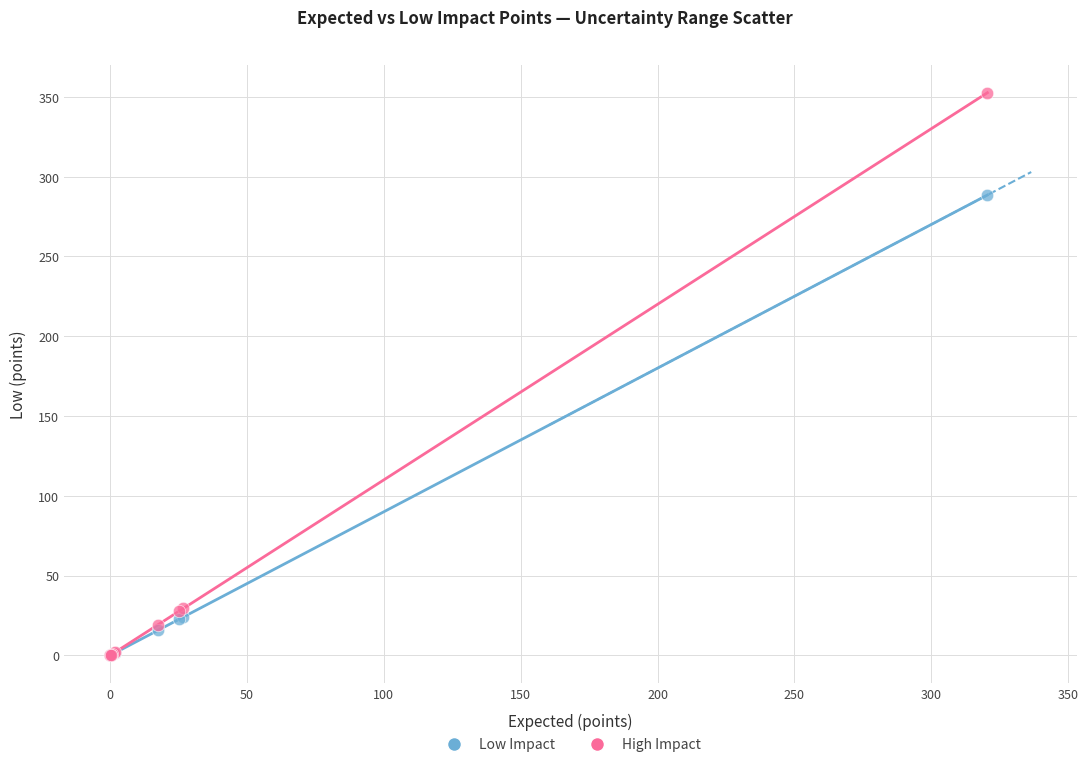

Which series has the widest spread of Y values?

High Impact